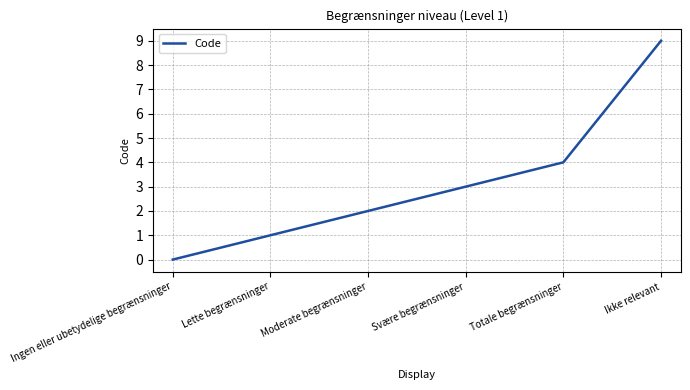

The chart shows a value of 2 at Moderate begrænsninger. True or false?

True